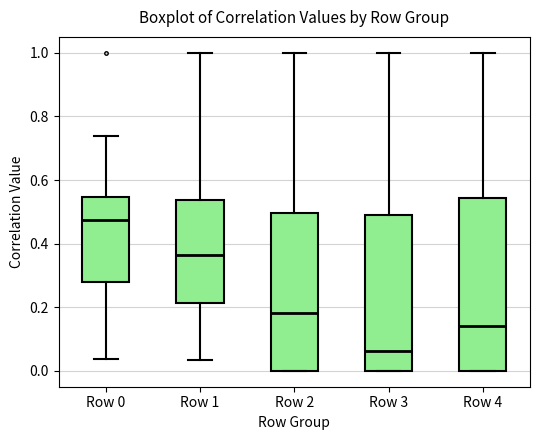

Which box has the lowest median line?

Row 3